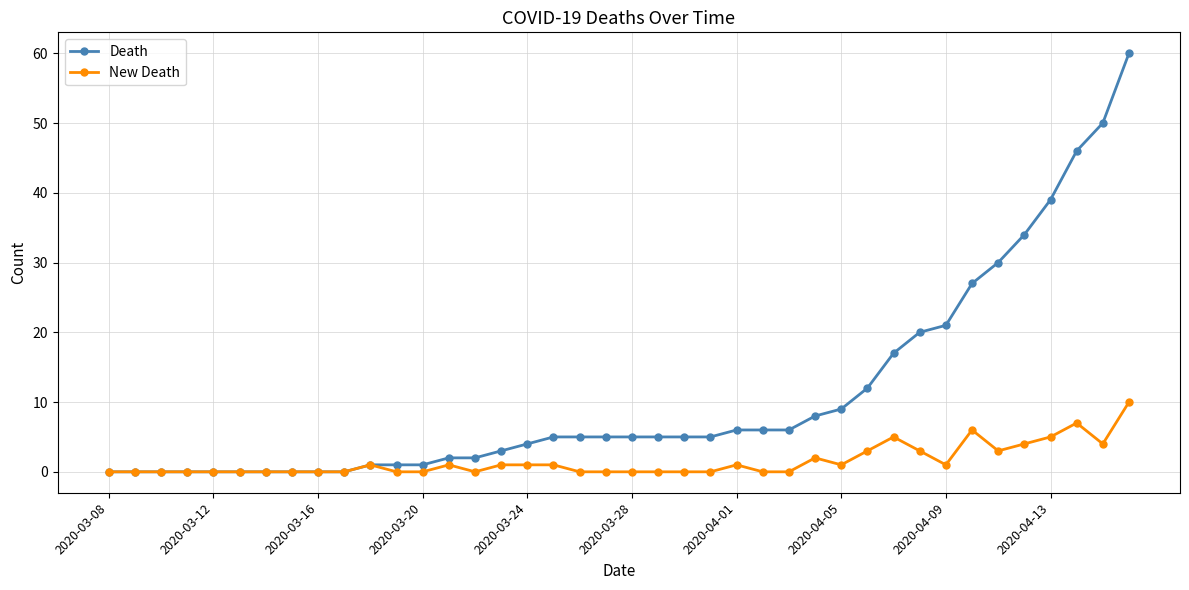

True or false: New Death has more than 0 points higher than both neighbors.

True